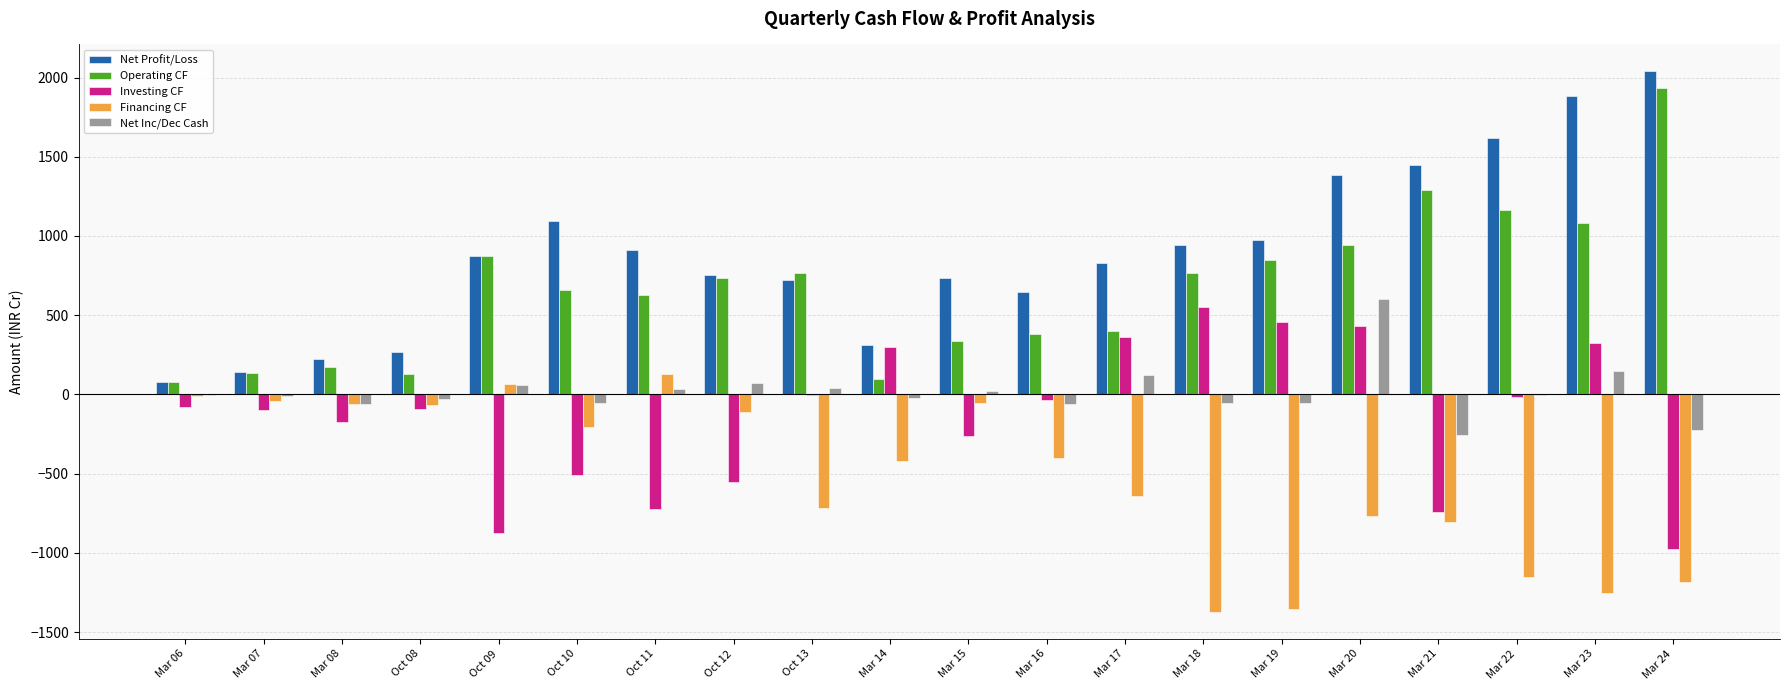

Is the value of Investing CF at Mar 23 greater than the value of Operating CF at Mar 07?

Yes